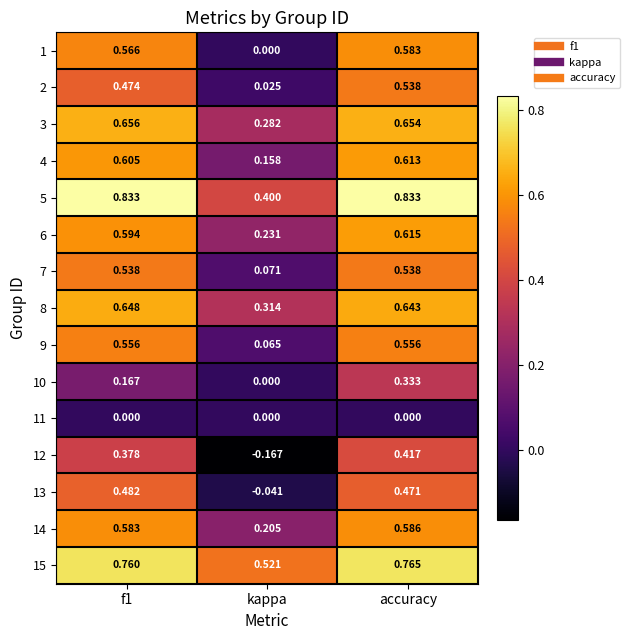

What is the total value across all series at accuracy?

8.1